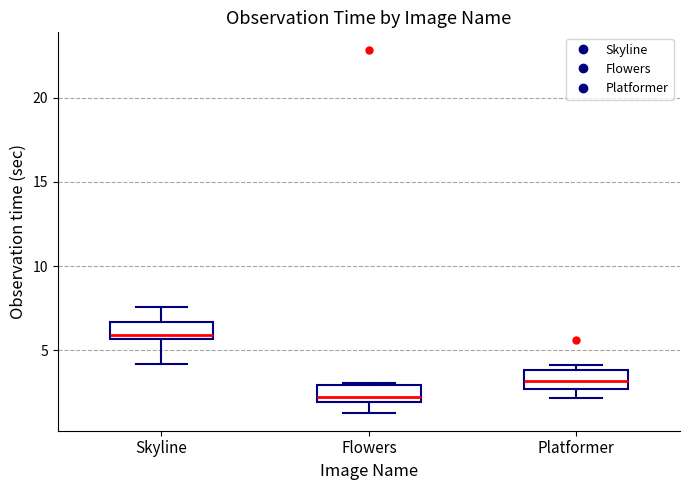

Where is the upper edge of the box for Platformer on the y-axis? The values are not printed on the chart, so give them approximately, as read against the axis.

4.0